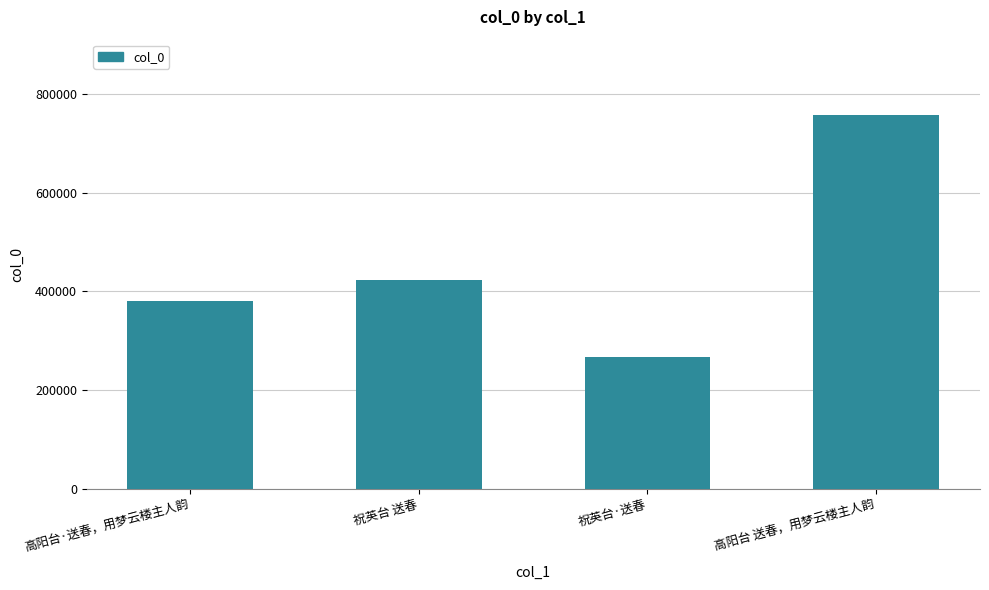

Rank the categories by value from lowest to highest.

祝英台·送春, 高阳台·送春，用梦云楼主人韵, 祝英台 送春, 高阳台 送春，用梦云楼主人韵